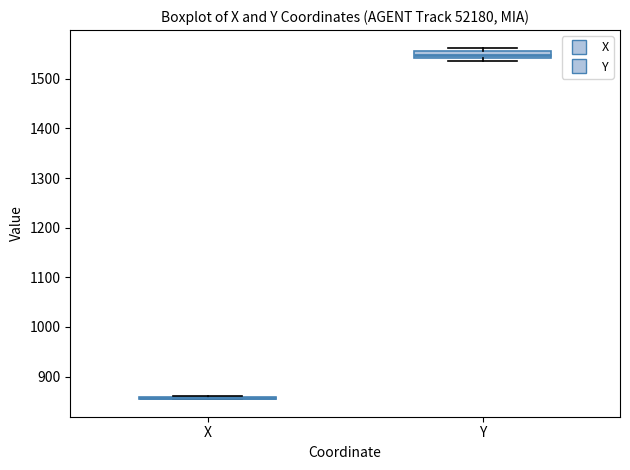

Comparing the boxes themselves (not the whiskers), which one is the tallest?

Y